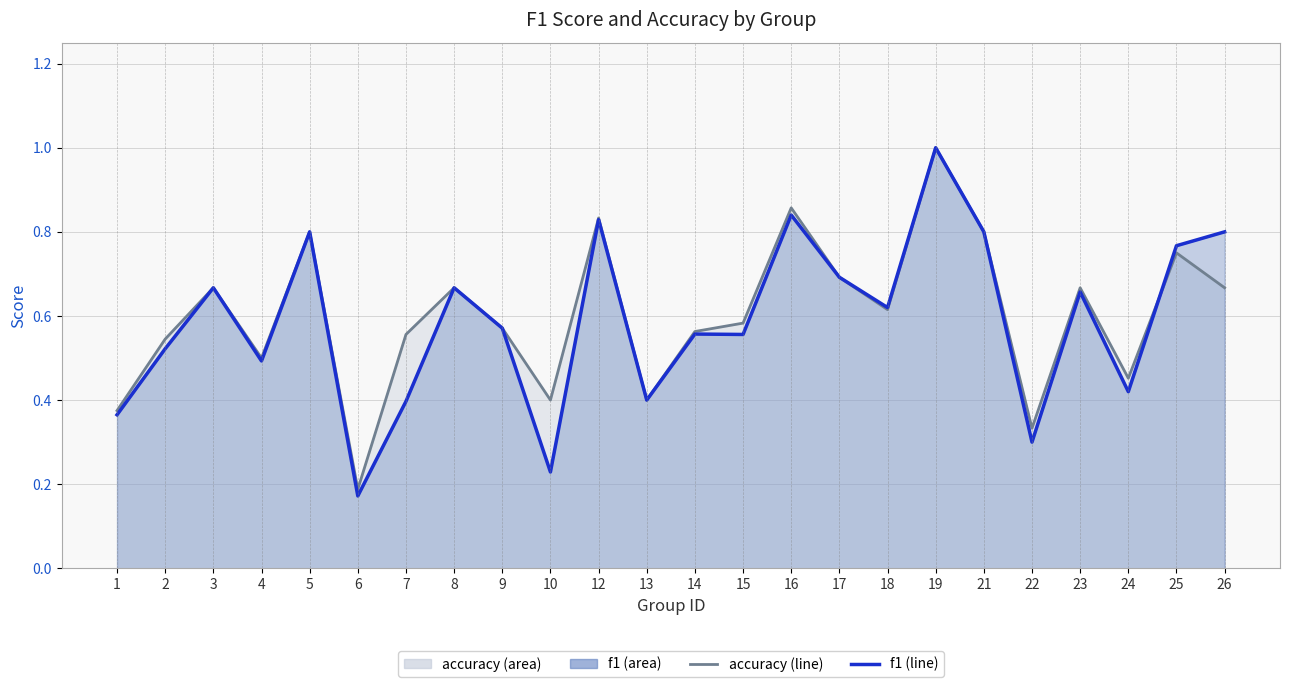

What is the sum of all f1 (line) values?

14.1